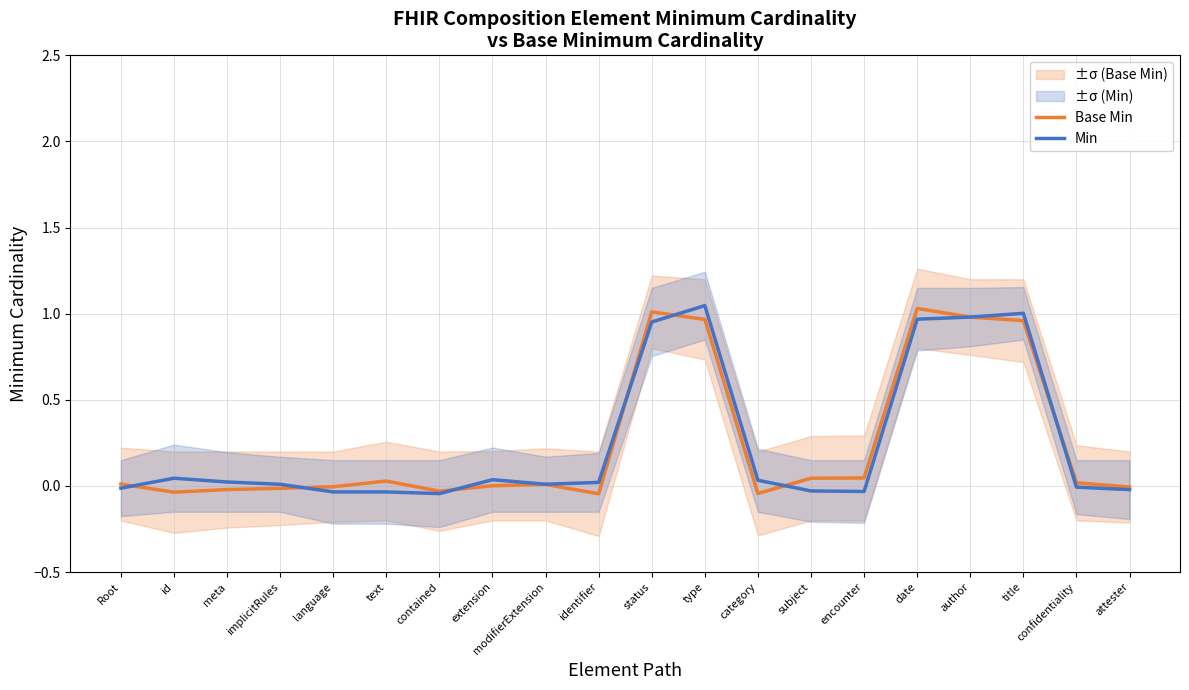

How many values in the Base Min series are below 0?

8